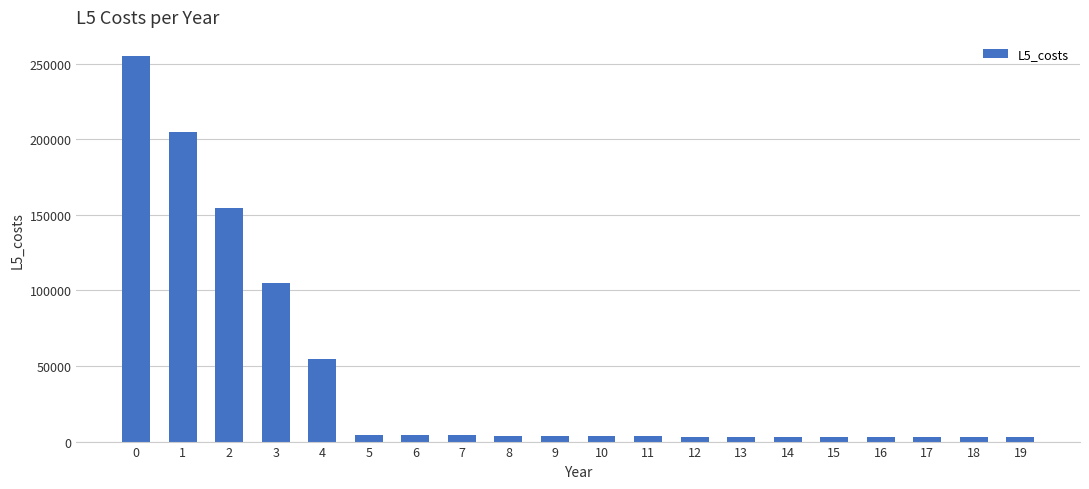

What is the minimum value shown in the chart?

3000